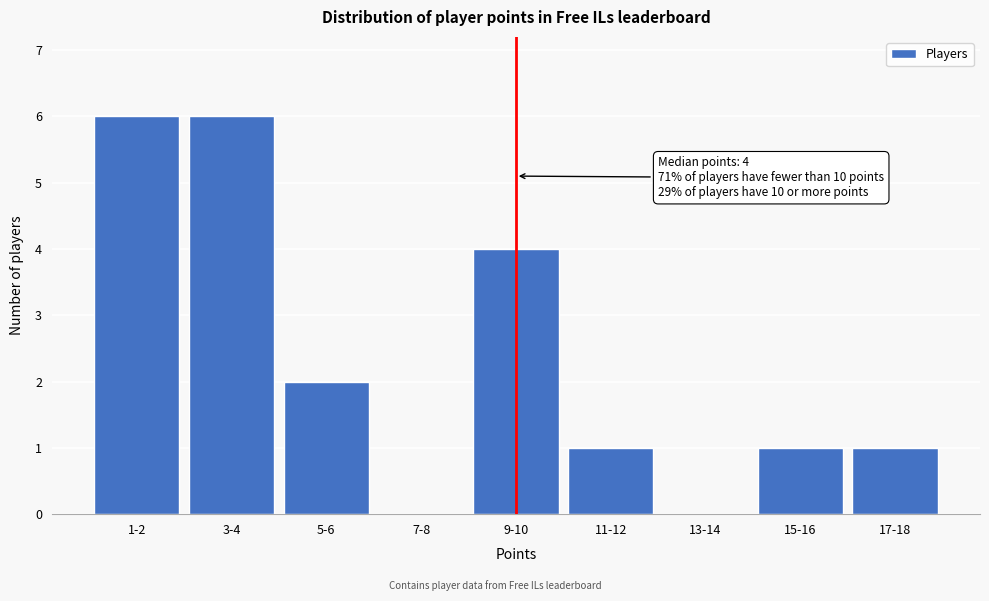

Reading left to right, extract all data points from this chart.

1-2=6	3-4=6	5-6=2	7-8=0	9-10=4	11-12=1	13-14=0	15-16=1	17-18=1